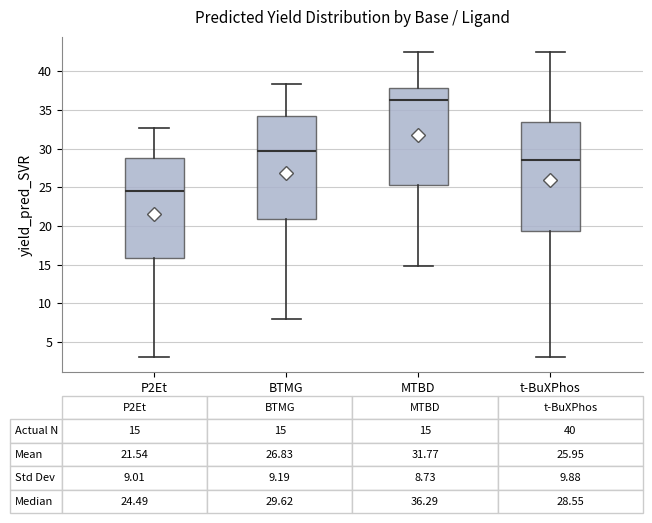

Which box's median line is the highest?

MTBD